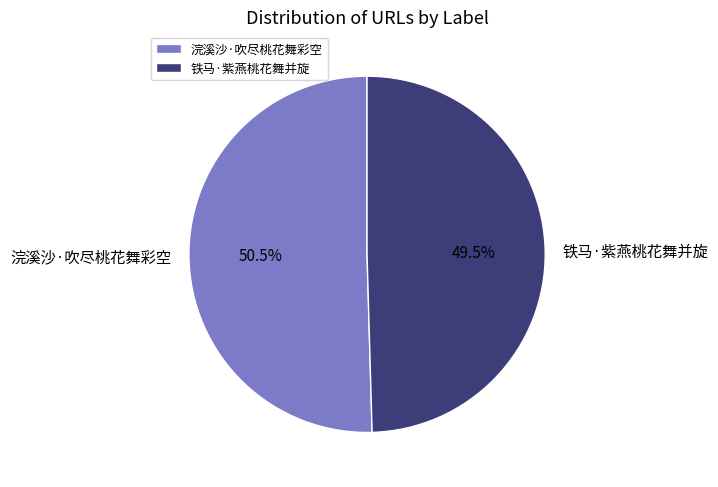

Does any single category account for the majority?

Yes